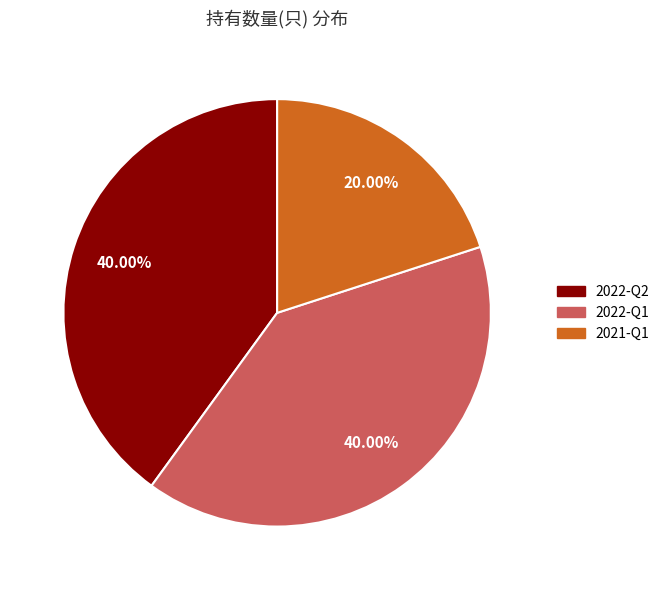

The 2022-Q2 slice represents 25% of the pie. True or false?

False